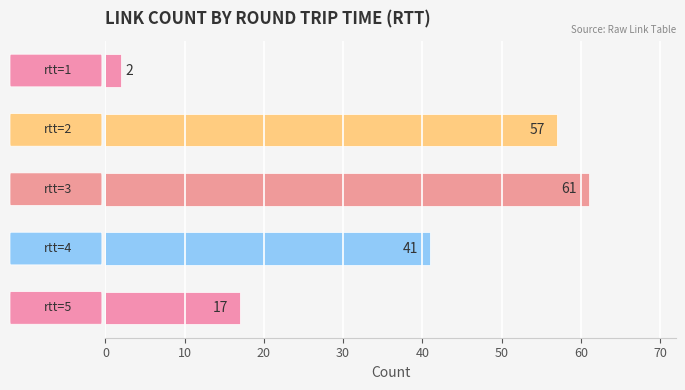

How many data points are less than 41?

2